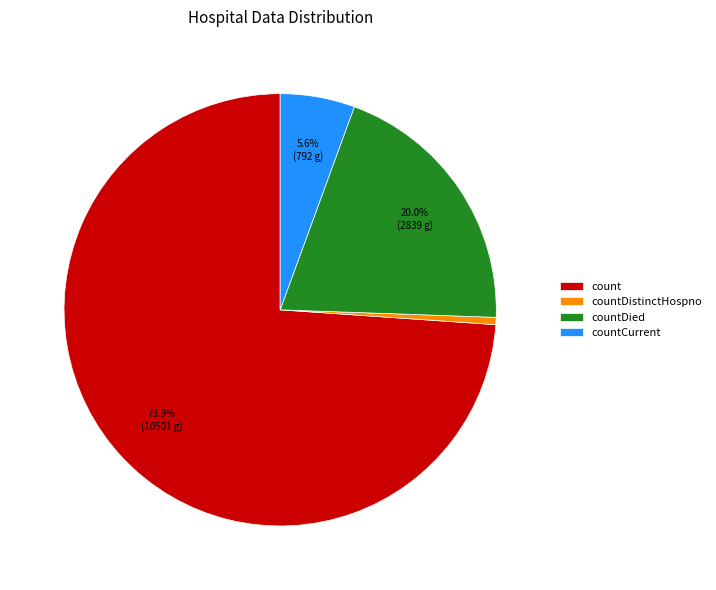

What percentage do countCurrent and count together represent?

79.5%